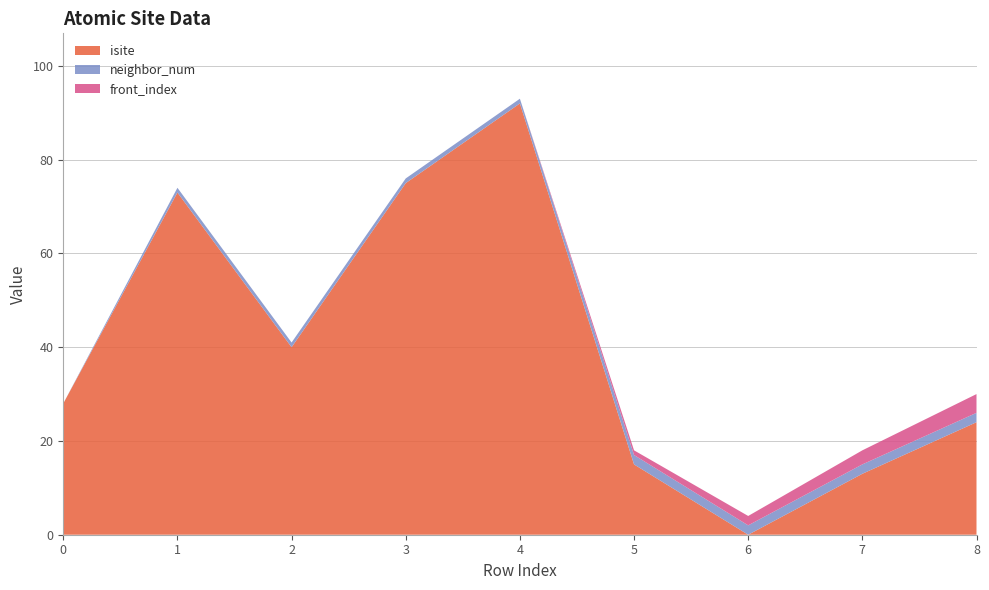

Reading left to right, what are all the values shown in this chart?

isite: 28	73	40	75	92	15	0	13	24
neighbor_num: 0	1	1	1	1	2	2	2	2
front_index: 0	0	0	0	0	1	2	3	4